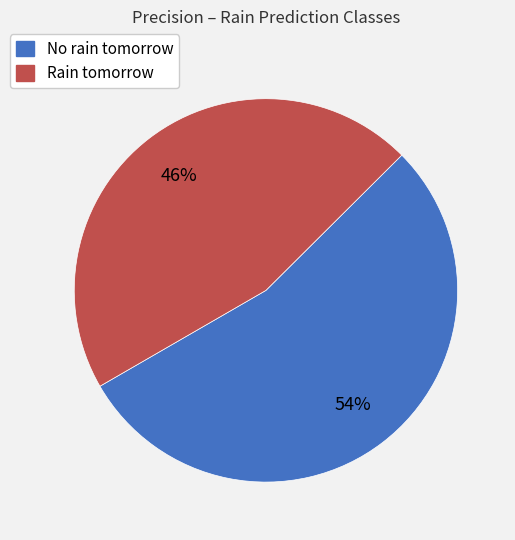

How many segments does this pie chart have?

2